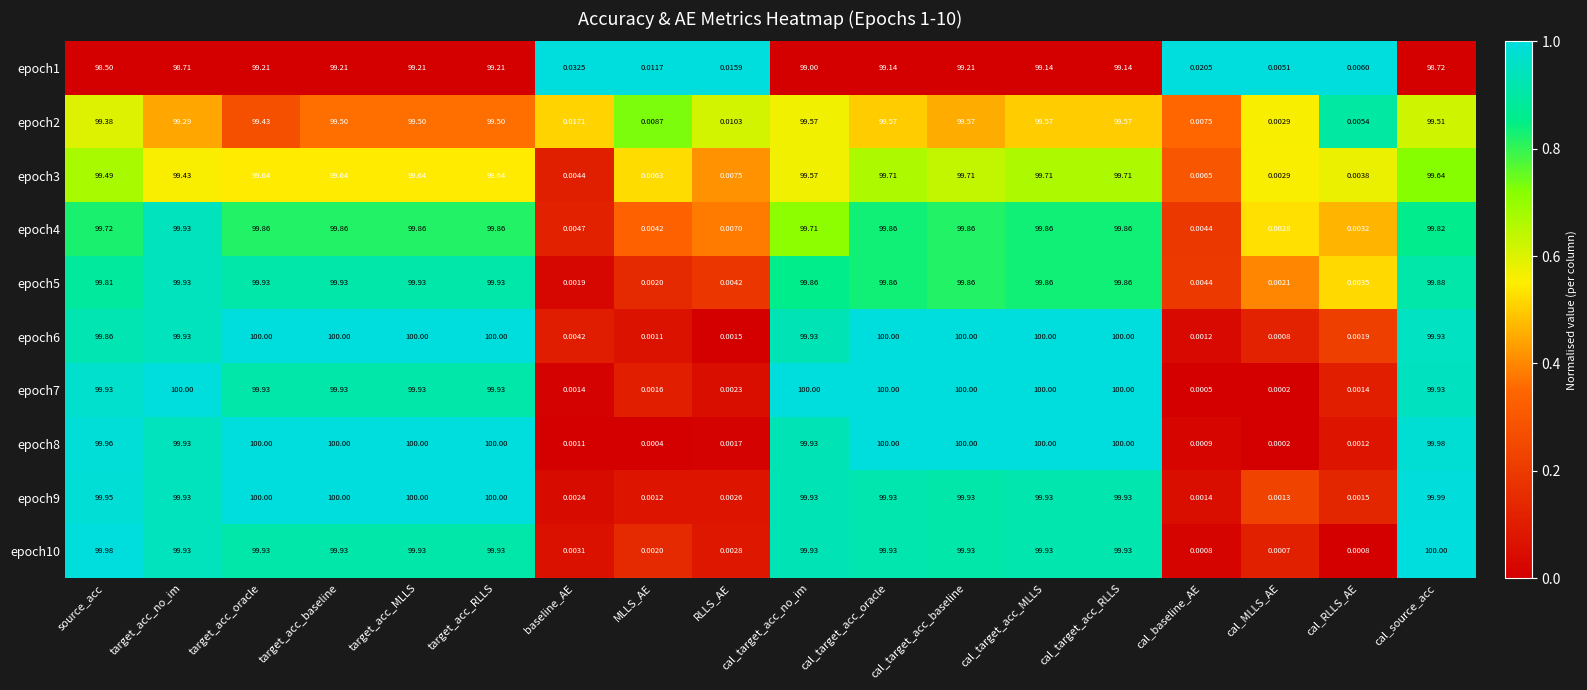

What is the greatest value displayed?

100.0